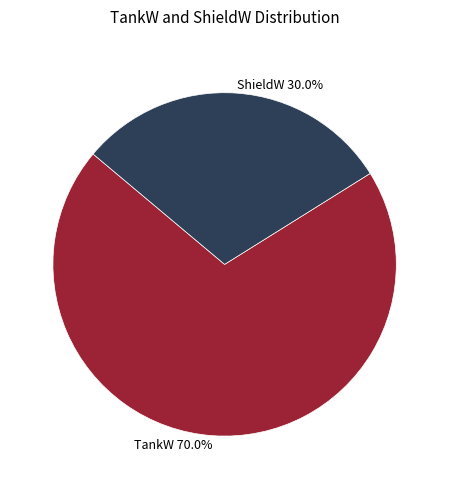

To the nearest percent, what portion does ShieldW represent?

30%